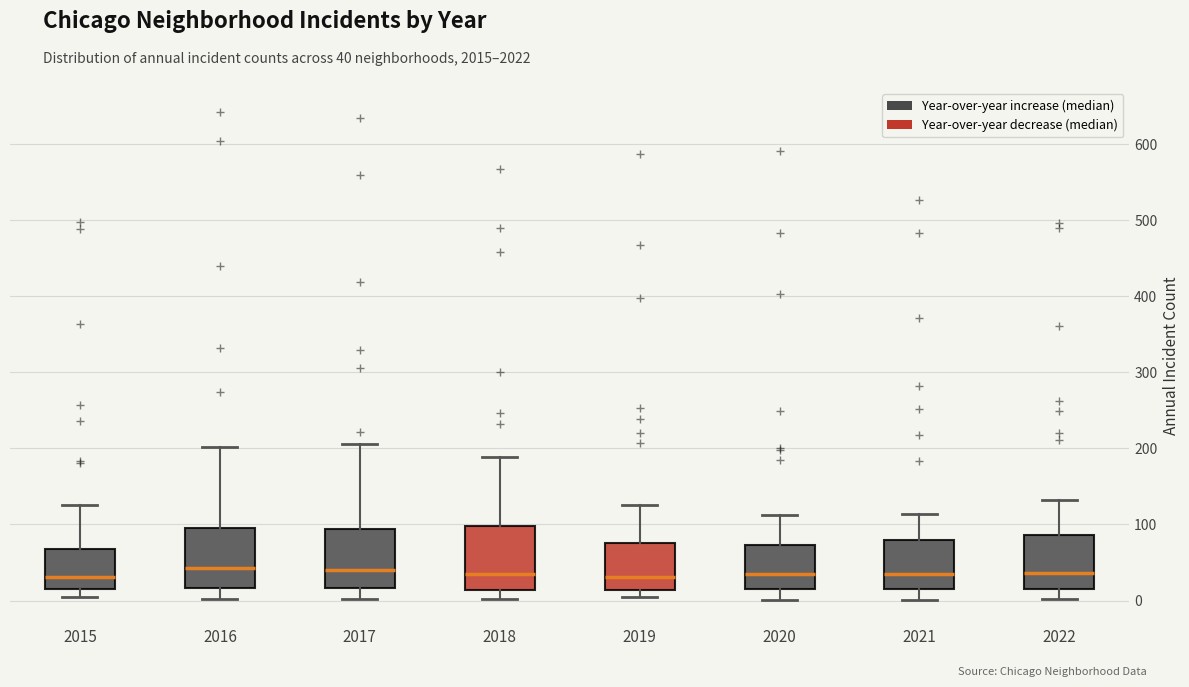

Where is the lower edge of the box at x = 2020 on the y-axis? The values are not printed on the chart, so give them approximately, as read against the axis.

20